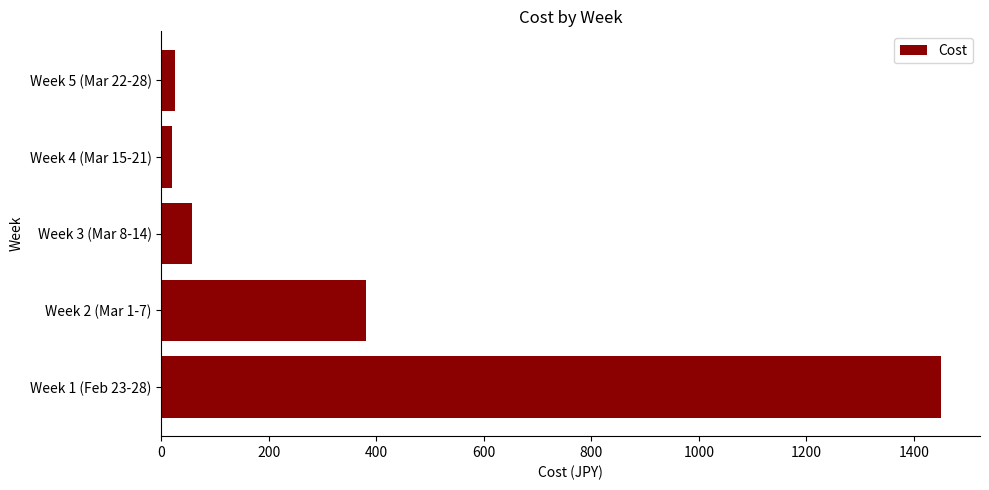

What is the greatest value displayed?

1450.3